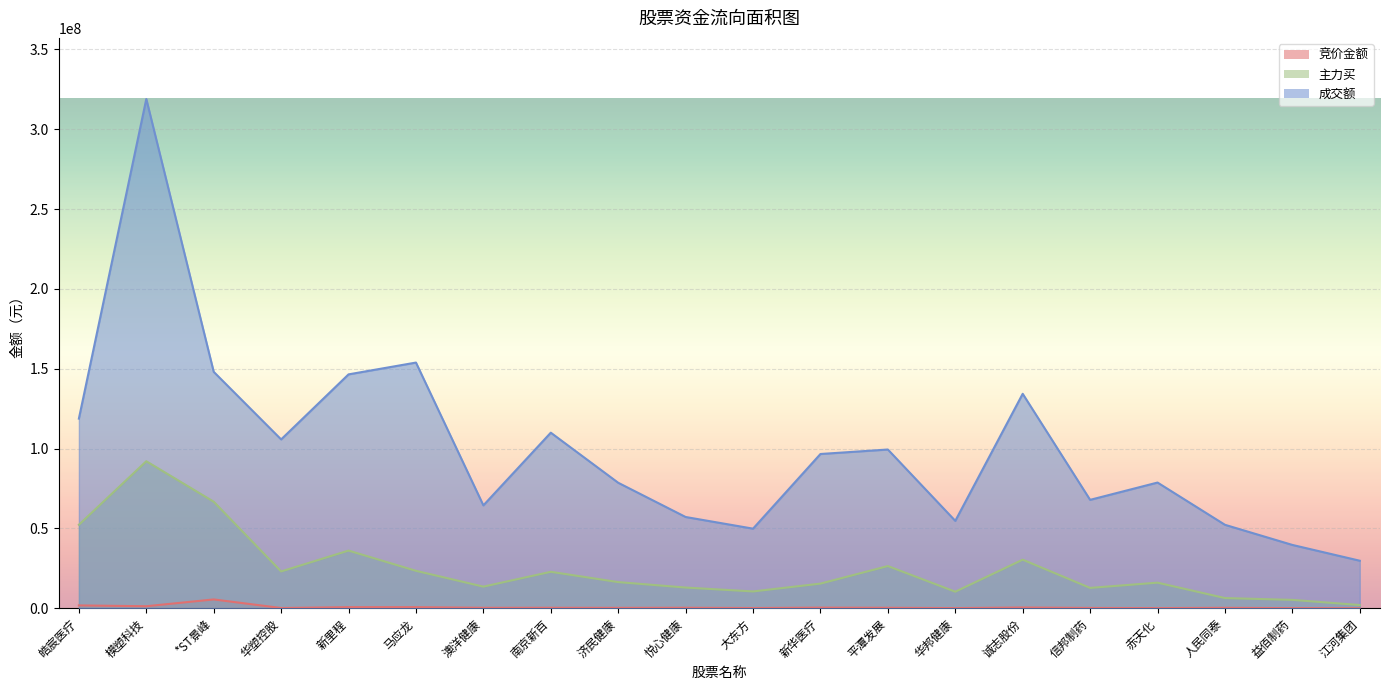

Which category has the highest value in the 主力买 series?

模塑科技